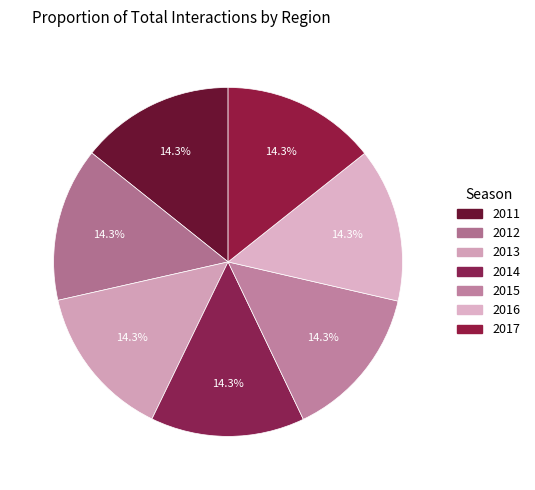

Count the number of slices in the pie.

7